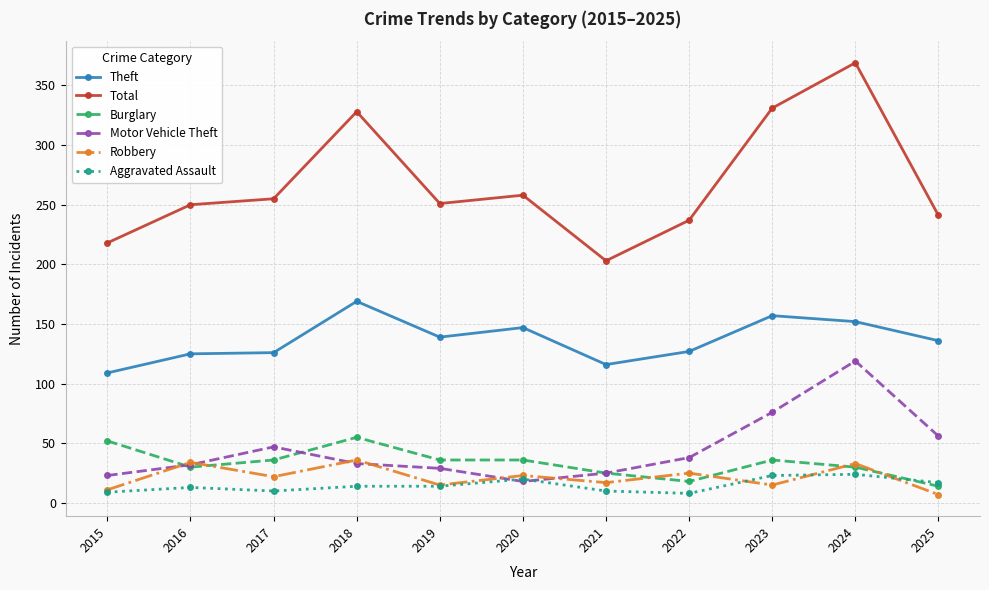

Read the Motor Vehicle Theft value at 2015.

23